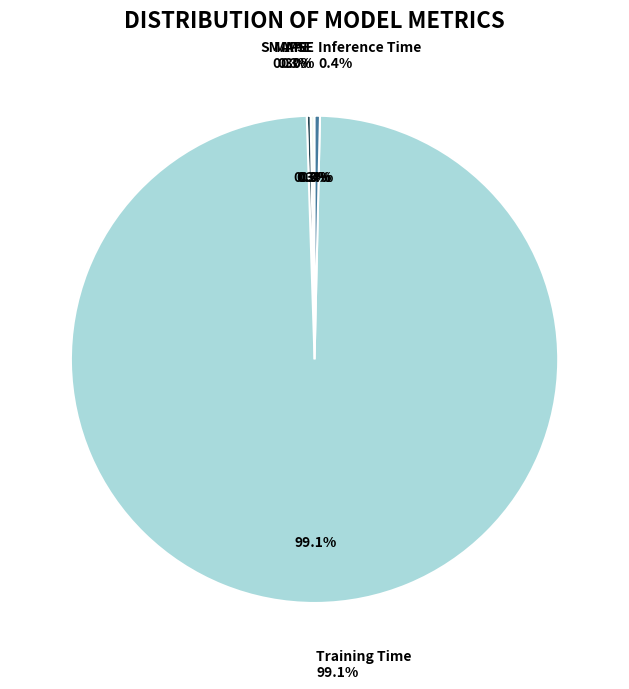

Count the number of slices in the pie.

5